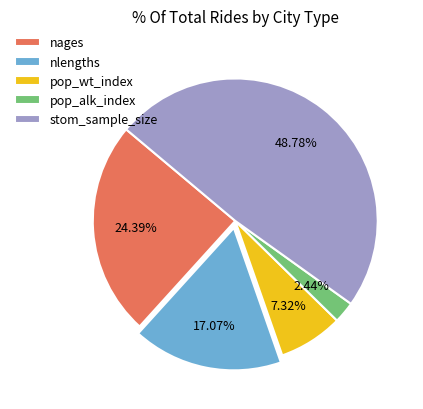

To the nearest percent, what is the difference between the pop_wt_index and nlengths slice percentages?

10%